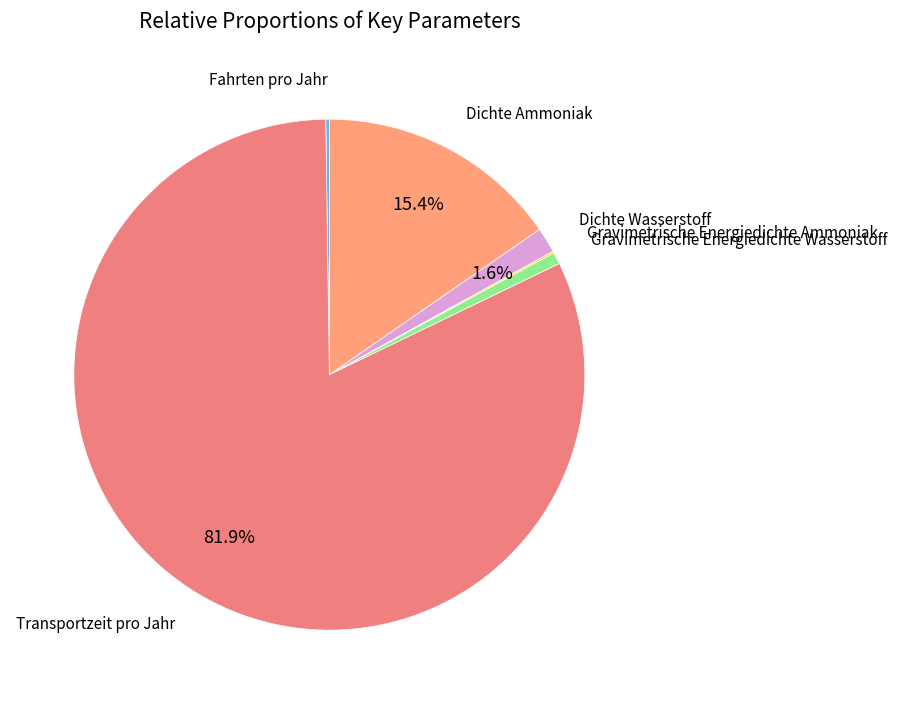

Which has a higher value, Transportzeit pro Jahr or Gravimetrische Energiedichte Wasserstoff?

Transportzeit pro Jahr